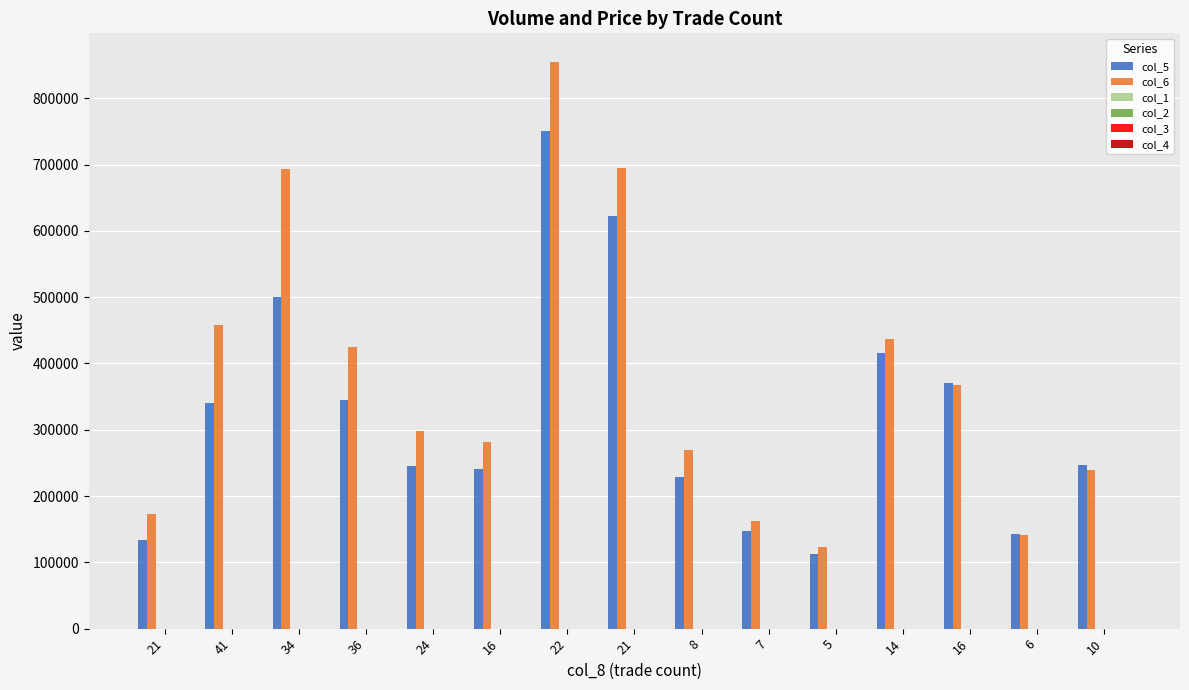

What is the value of the col_6 bar at the 10th from the left?

162730.0